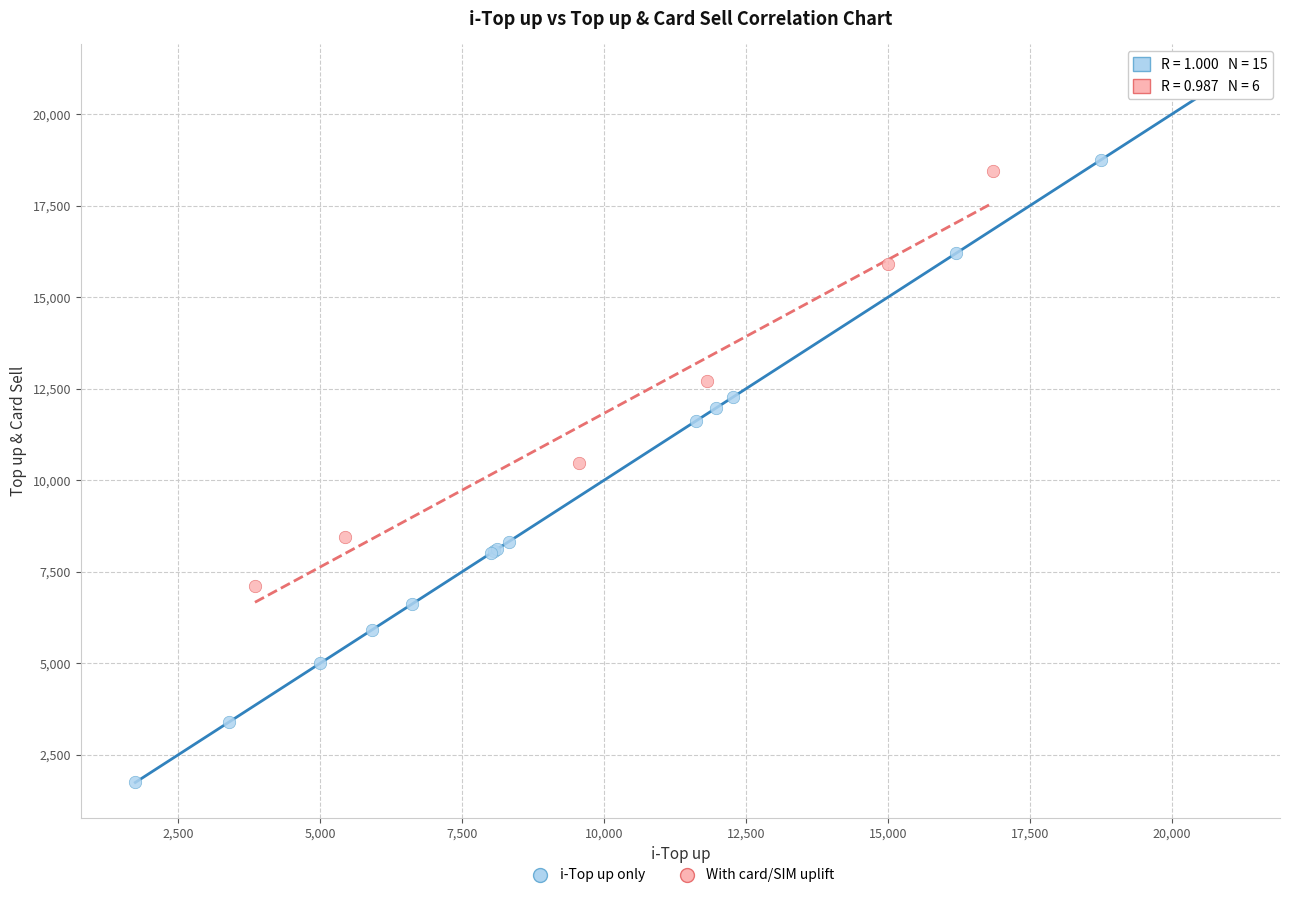

Which series reaches the minimum Y coordinate?

i-Top up only